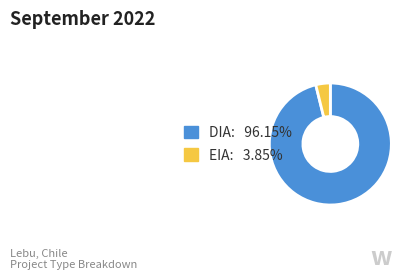

Which category has the biggest portion of the pie?

DIA